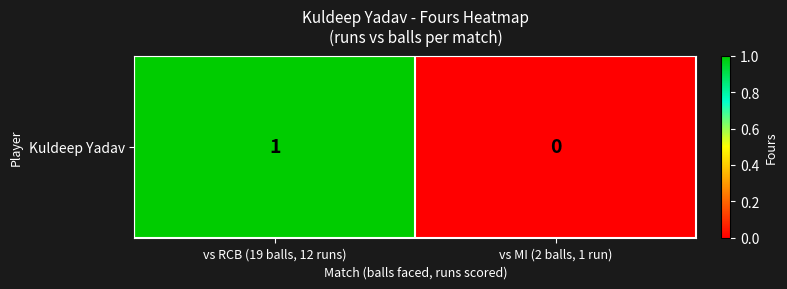

What is the maximum value shown in the chart?

1